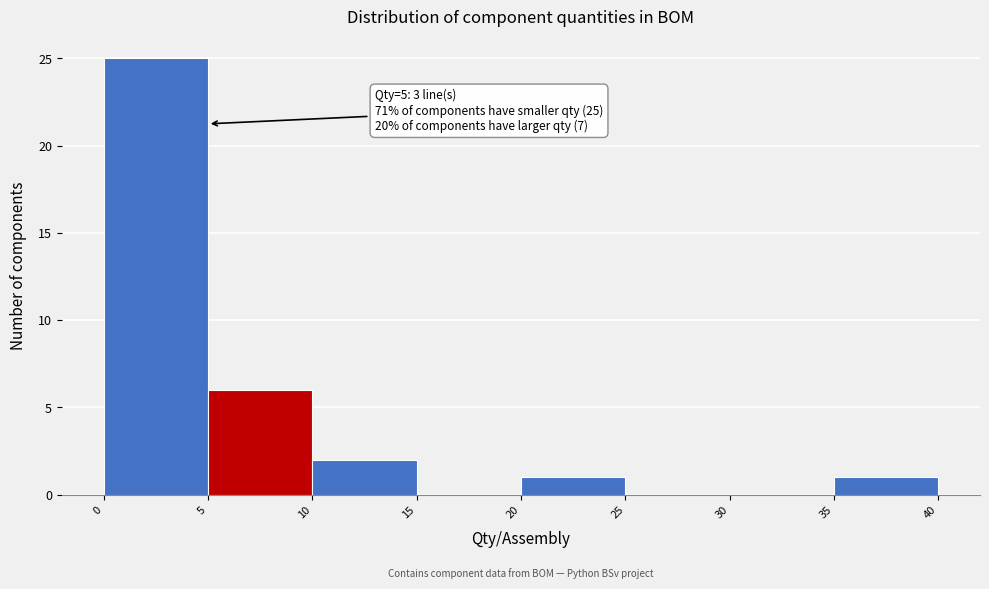

Which range on the x-axis has the tallest bar?

0 to 5